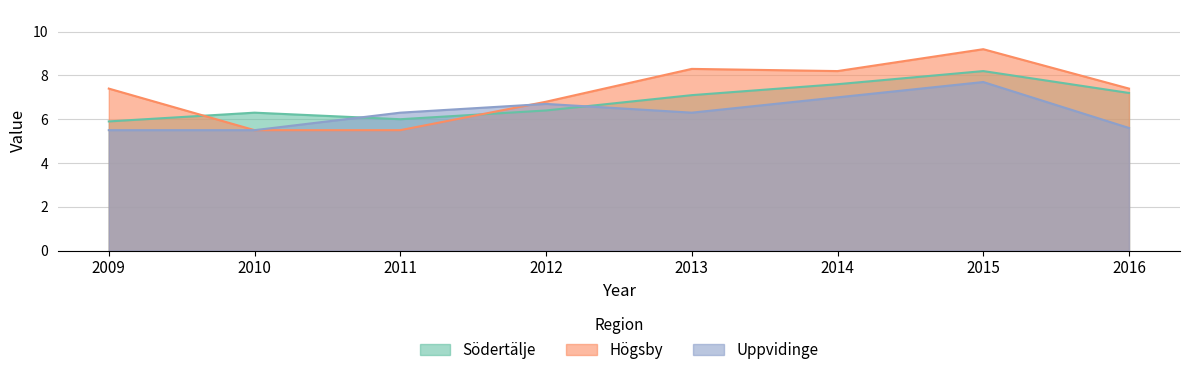

Which series has the largest total across all categories?

Högsby